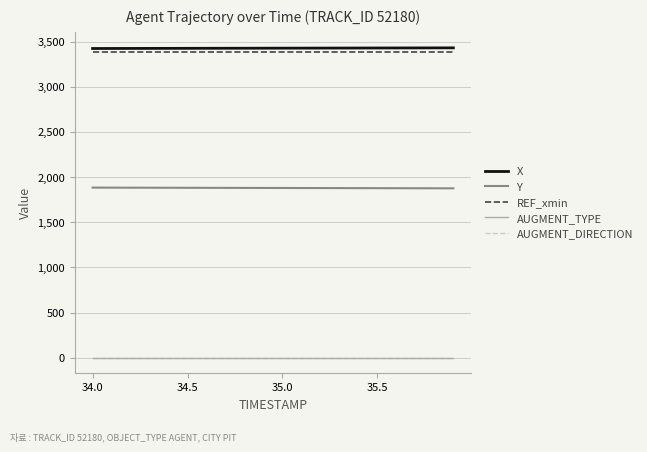

How many lines are shown in the chart?

5